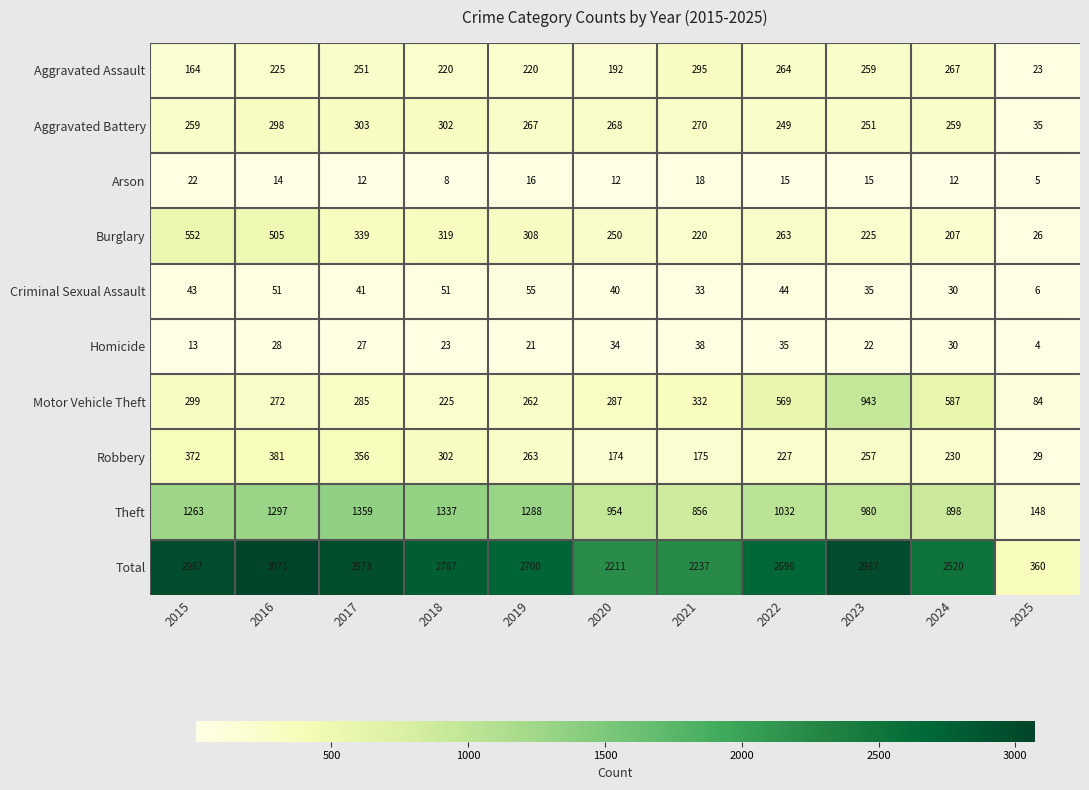

How many distinct data groups are displayed?

10